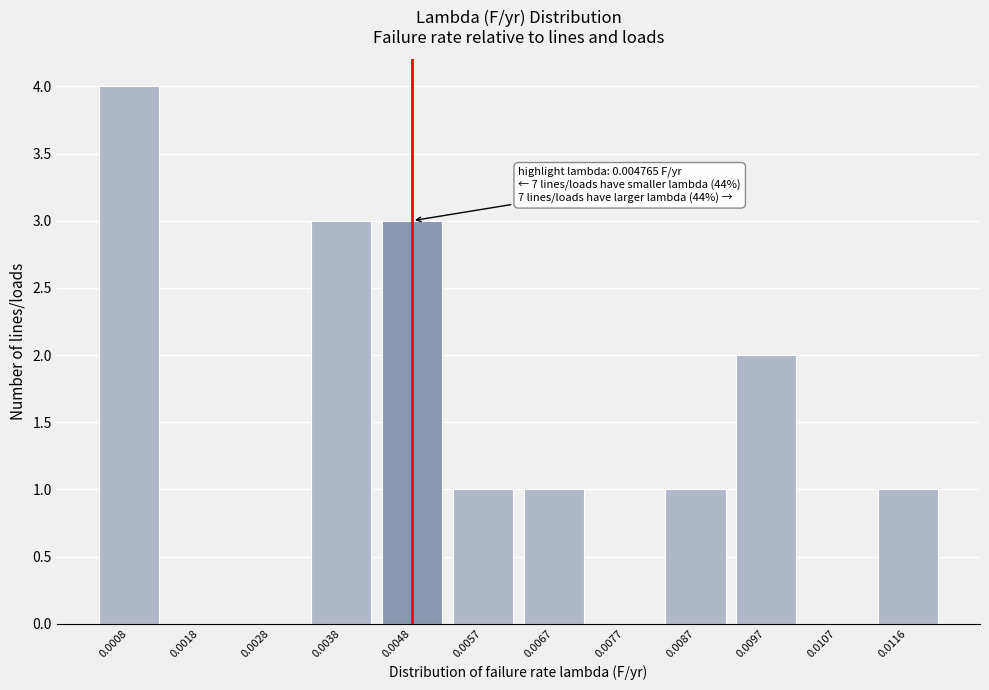

Reading left to right, transcribe all the data shown in this chart.

0.0008=4	0.0018=0	0.0028=0	0.0038=3	0.0048=3	0.0057=1	0.0067=1	0.0077=0	0.0087=1	0.0097=2	0.0107=0	0.0116=1